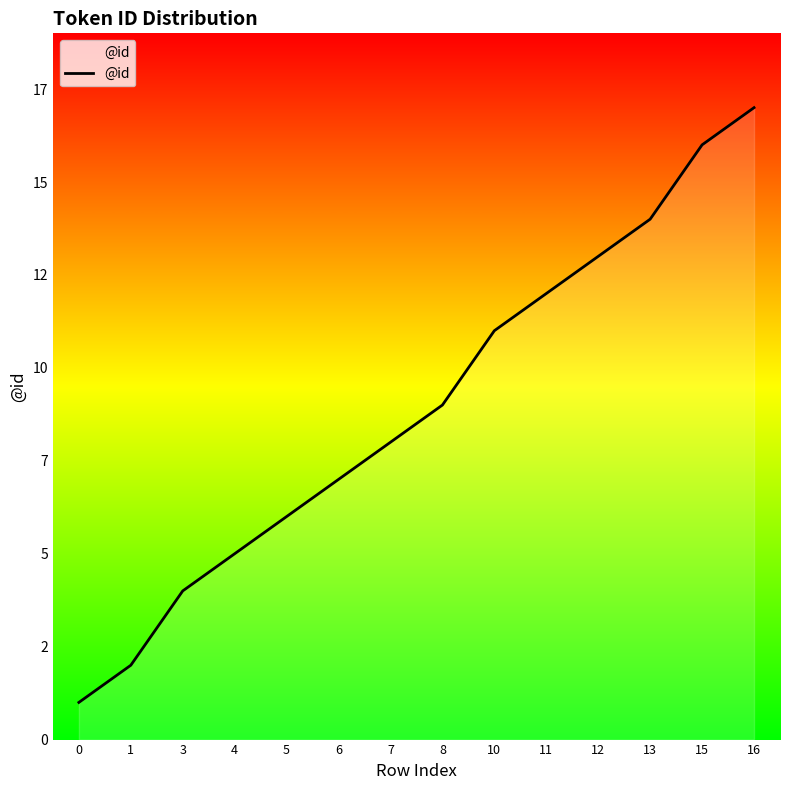

Rank the categories by value from highest to lowest.

16, 15, 13, 12, 11, 10, 8, 7, 6, 5, 4, 3, 1, 0